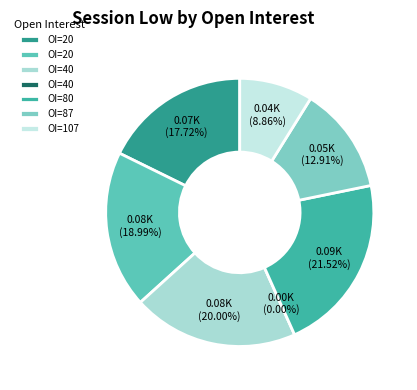

How many slices are in this pie chart?

7